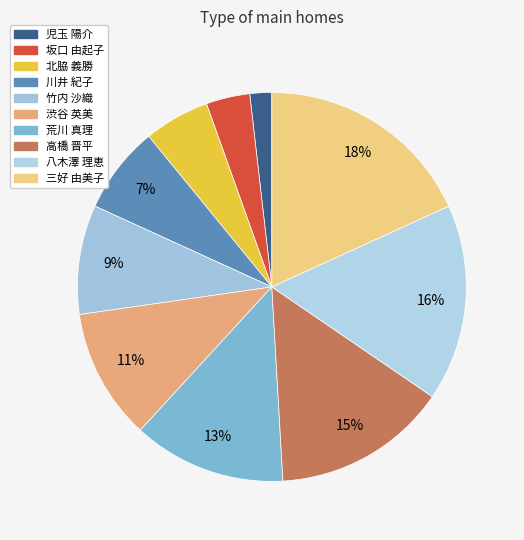

Is it true that 三好 由美子 is 18% of the pie?

True